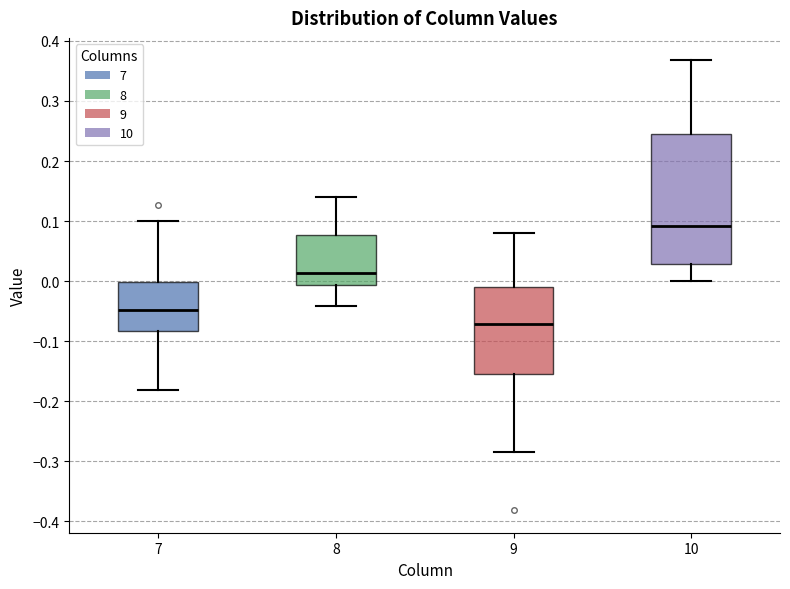

Which box's median line is the lowest?

9